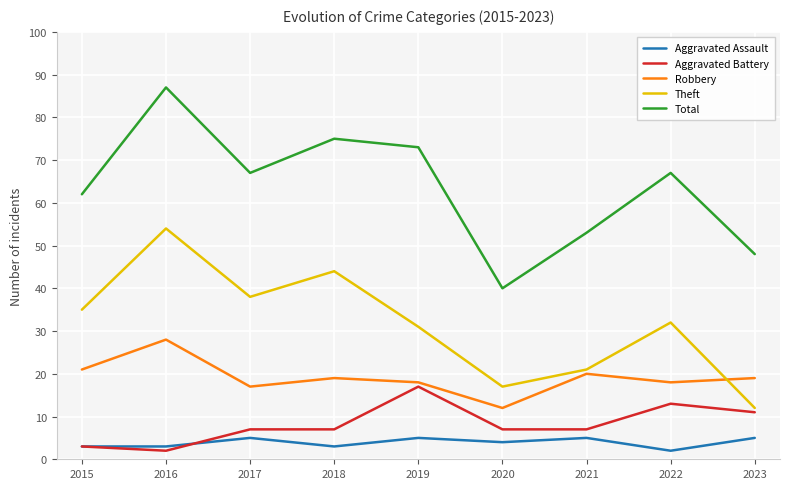

Which label corresponds to the largest value in the chart?

2016